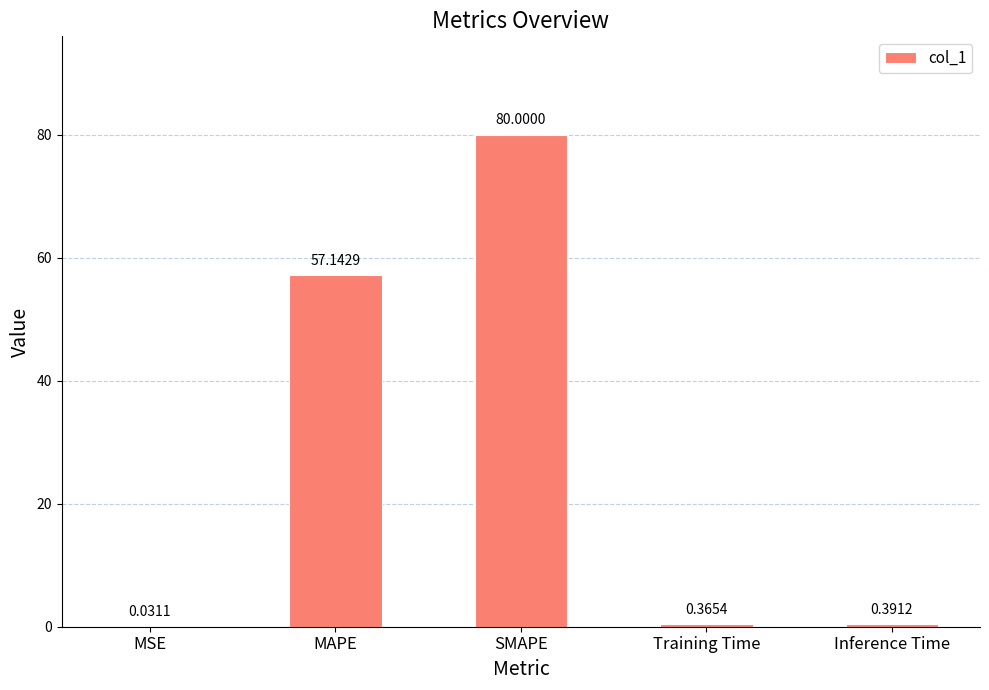

What is the sum of the values at Inference Time and SMAPE?

80.4